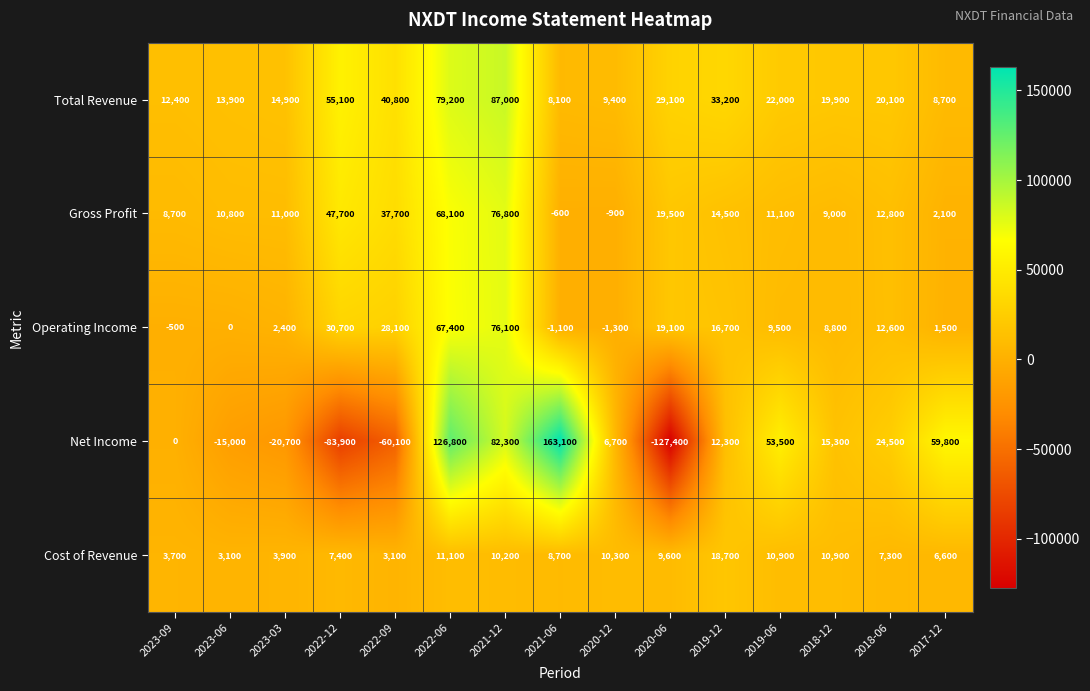

True or false: Cost of Revenue has a value of 2808 at 2021-06.

False